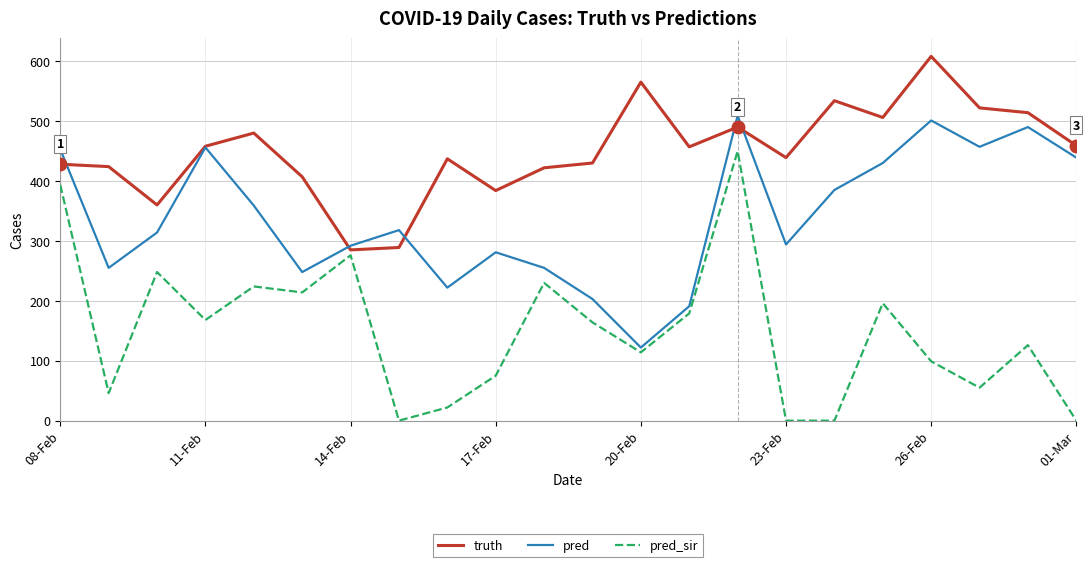

How many interior local valleys does the truth series have?

6